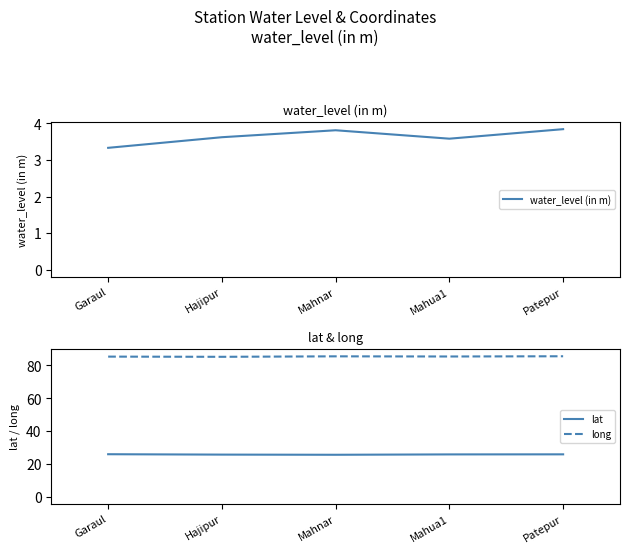

What is the value of the long point at the 4th from the left?

85.4